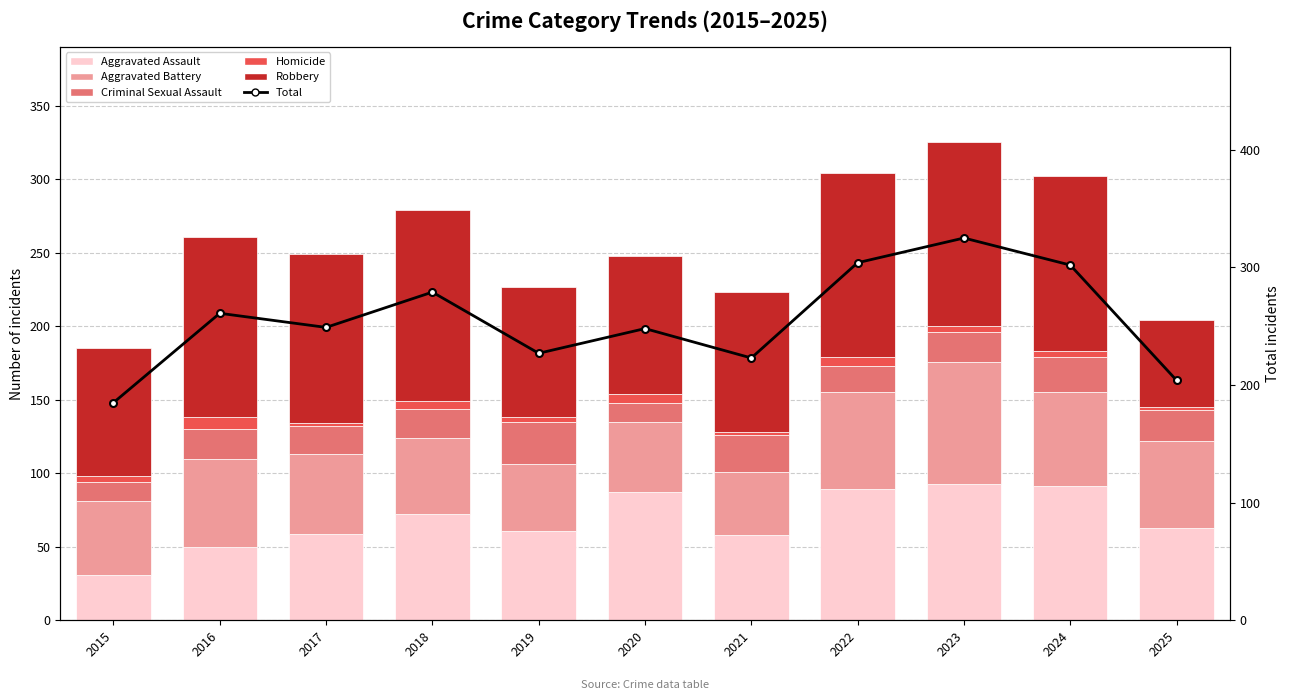

What is the difference between the maximum and second lowest values in the Homicide series?

6